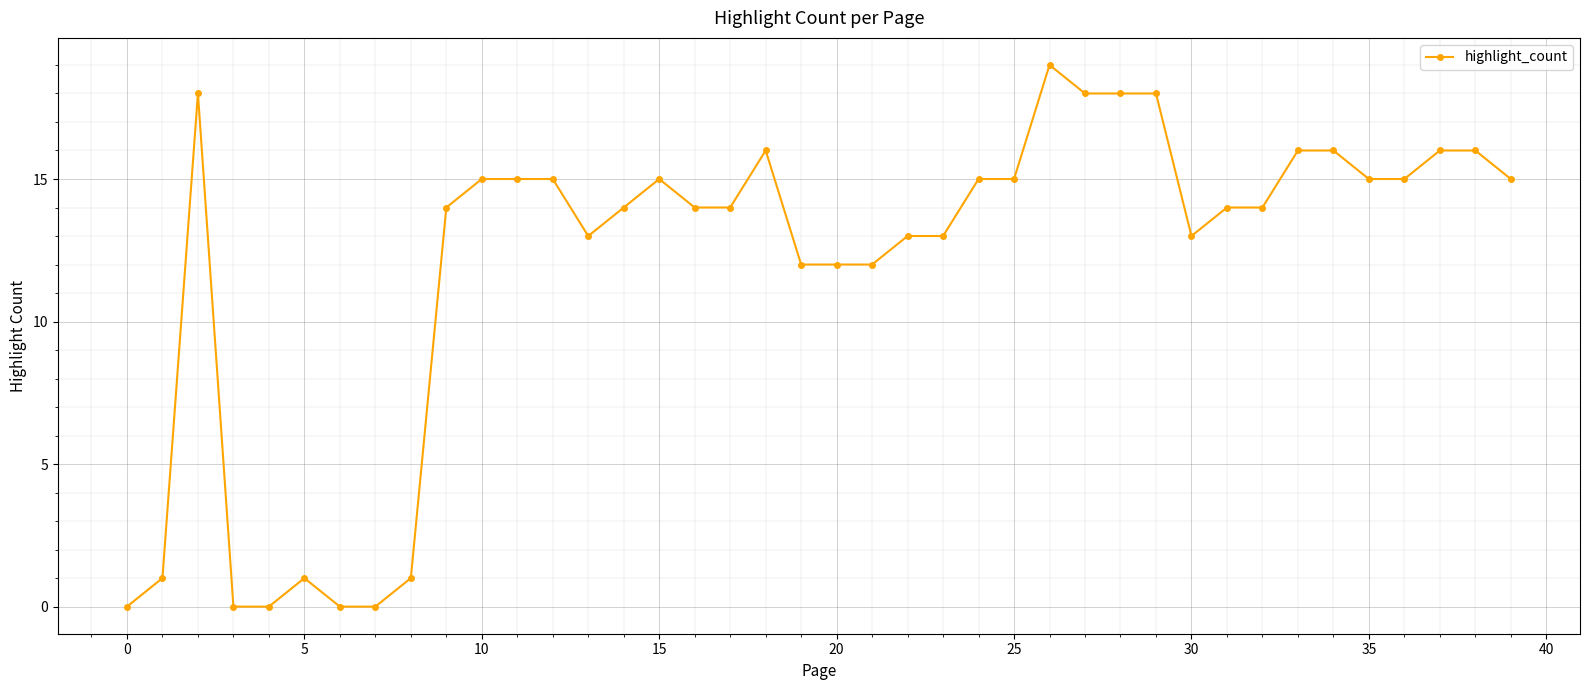

What is the greatest value displayed?

19